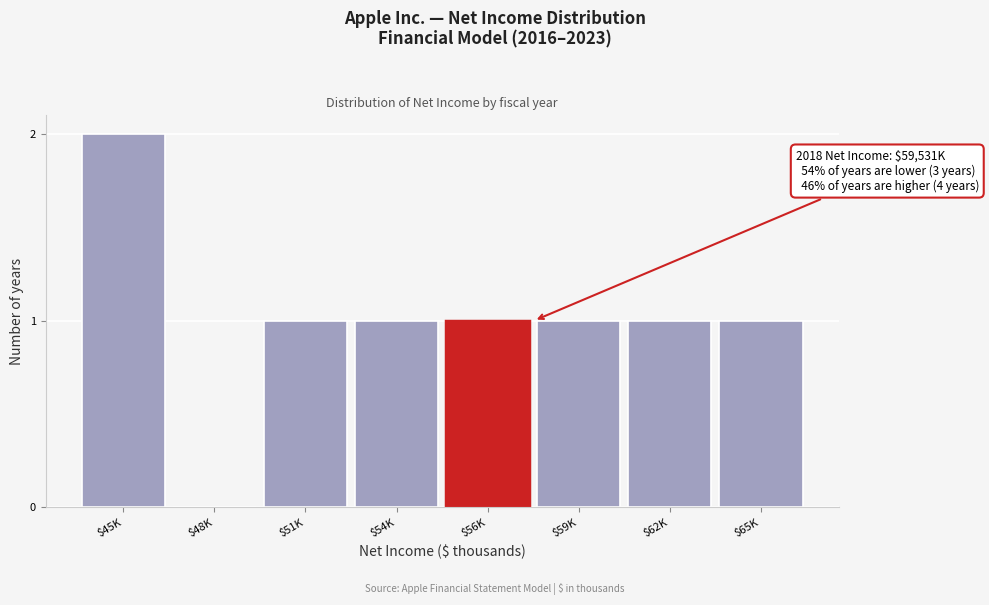

What is the sum of all values?

8